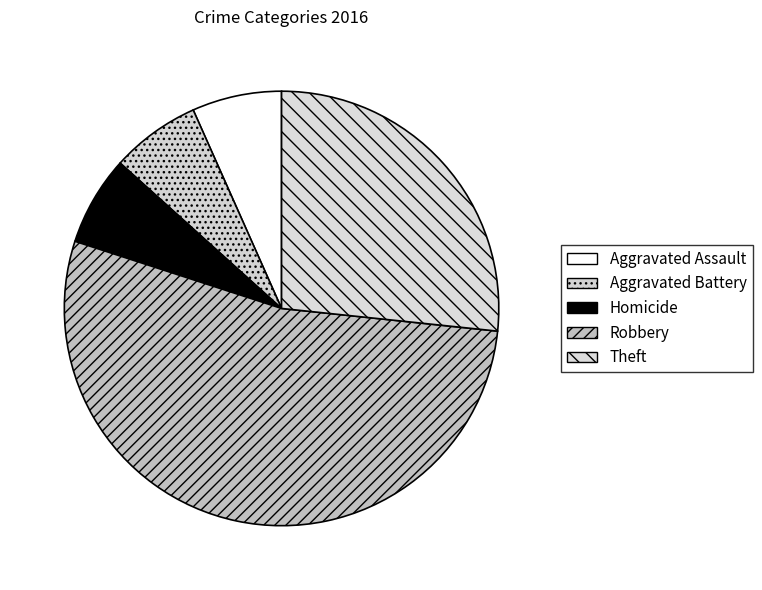

Does Theft account for over 50% of the chart?

No